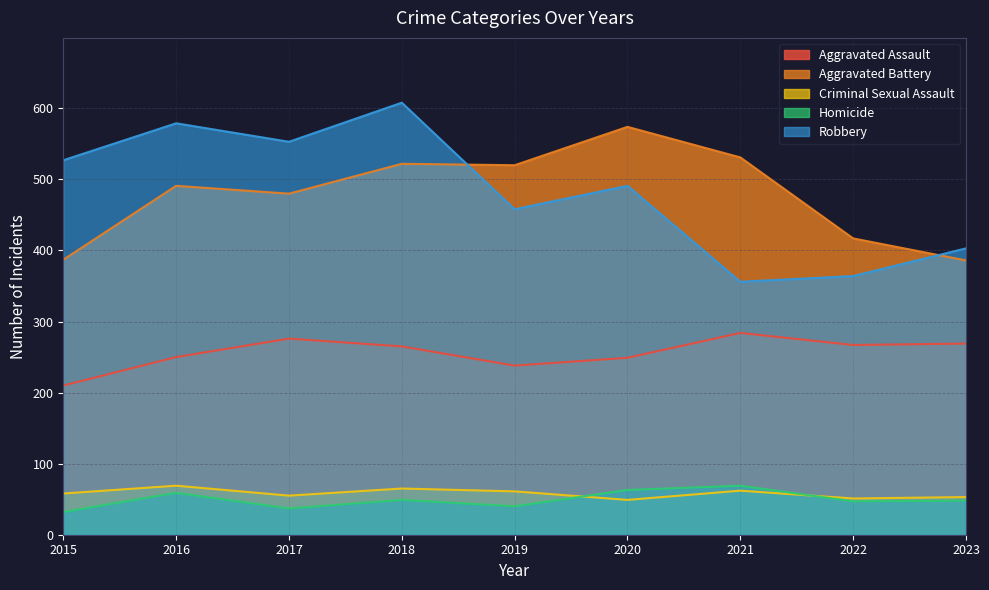

Read the Aggravated Battery value at 2021, to the nearest 10.

530